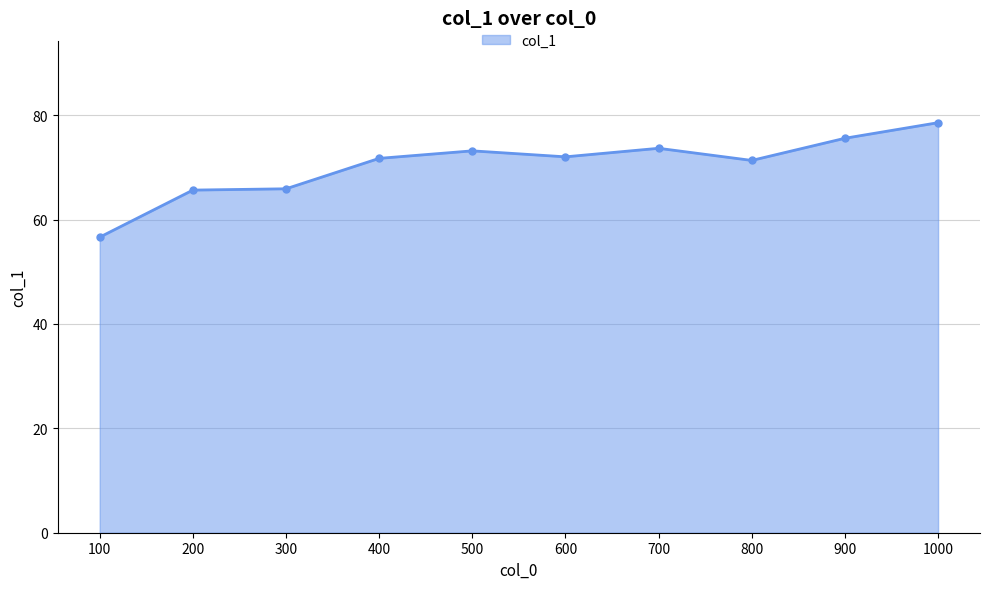

What value does the data have at 200?

65.7